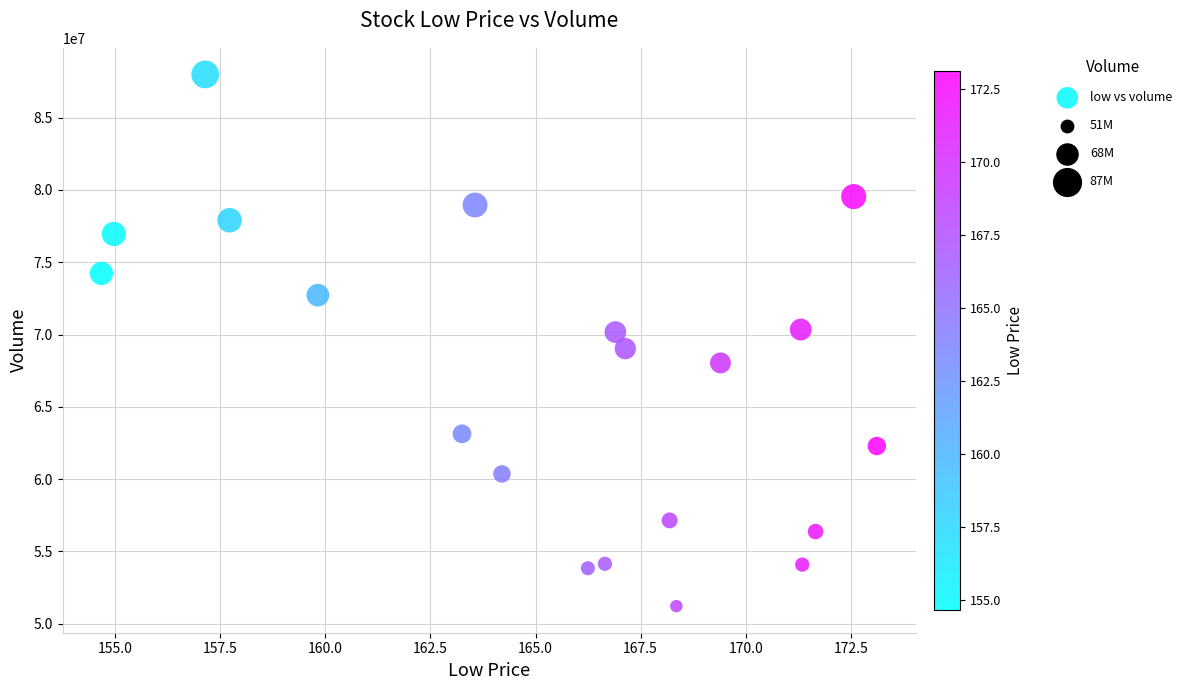

What is the range of Y values (max minus min)?

36772882